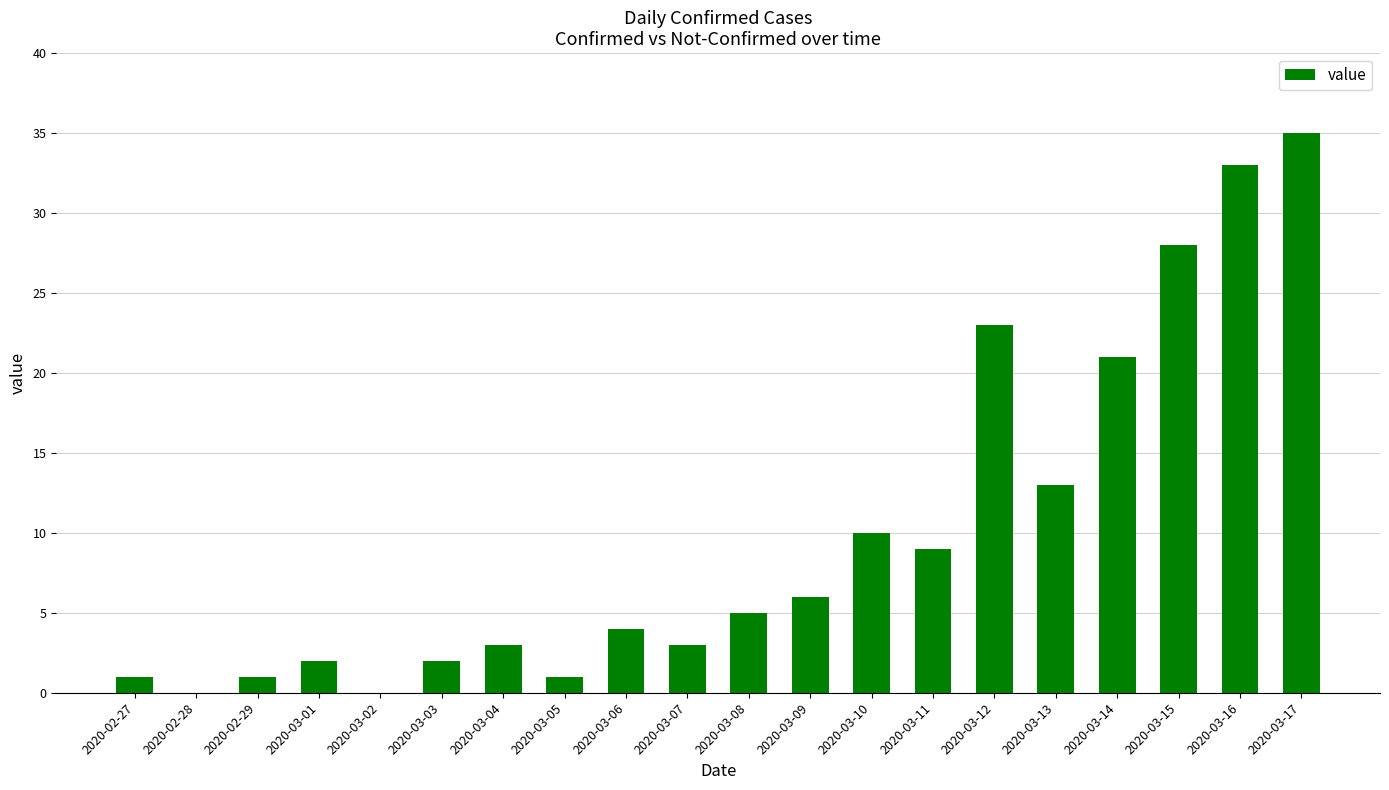

What is the greatest value displayed?

35